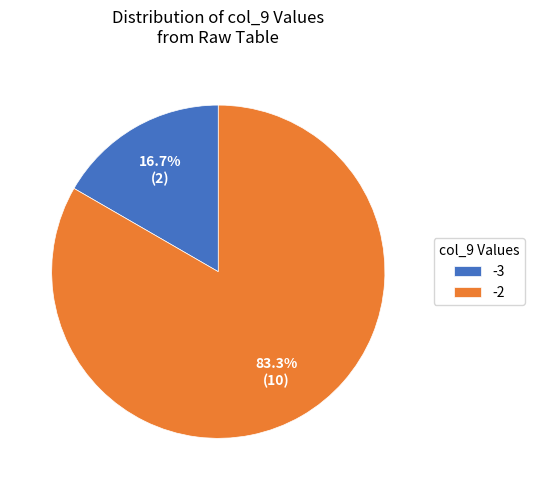

Which slice is the smallest?

-3